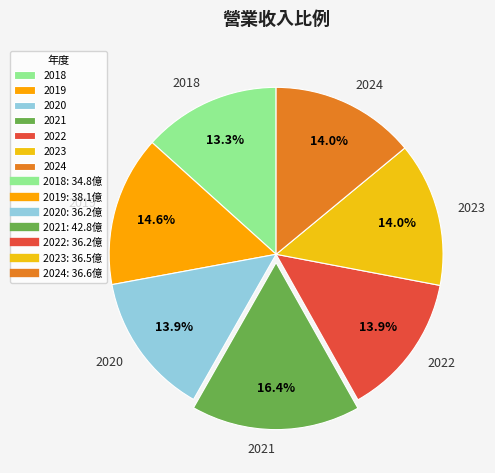

The 2021 slice represents 16% of the pie. True or false?

True